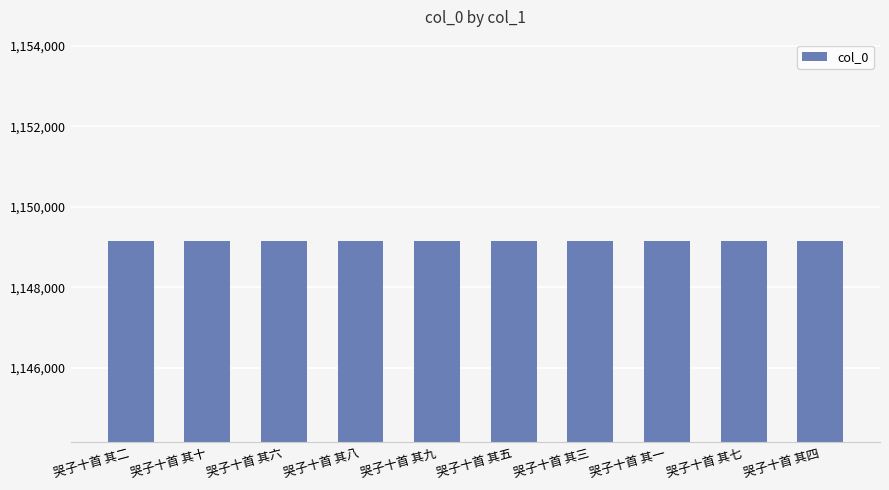

How many values are between 1149143 and 1149148?

6